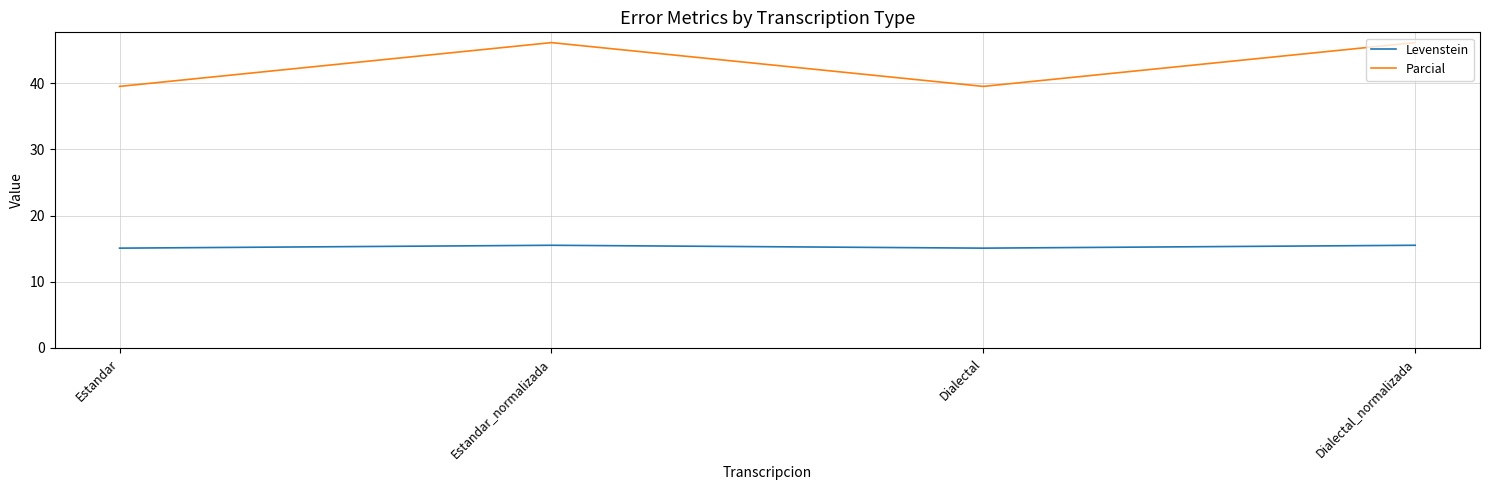

What is the sum of all Parcial values?

171.4